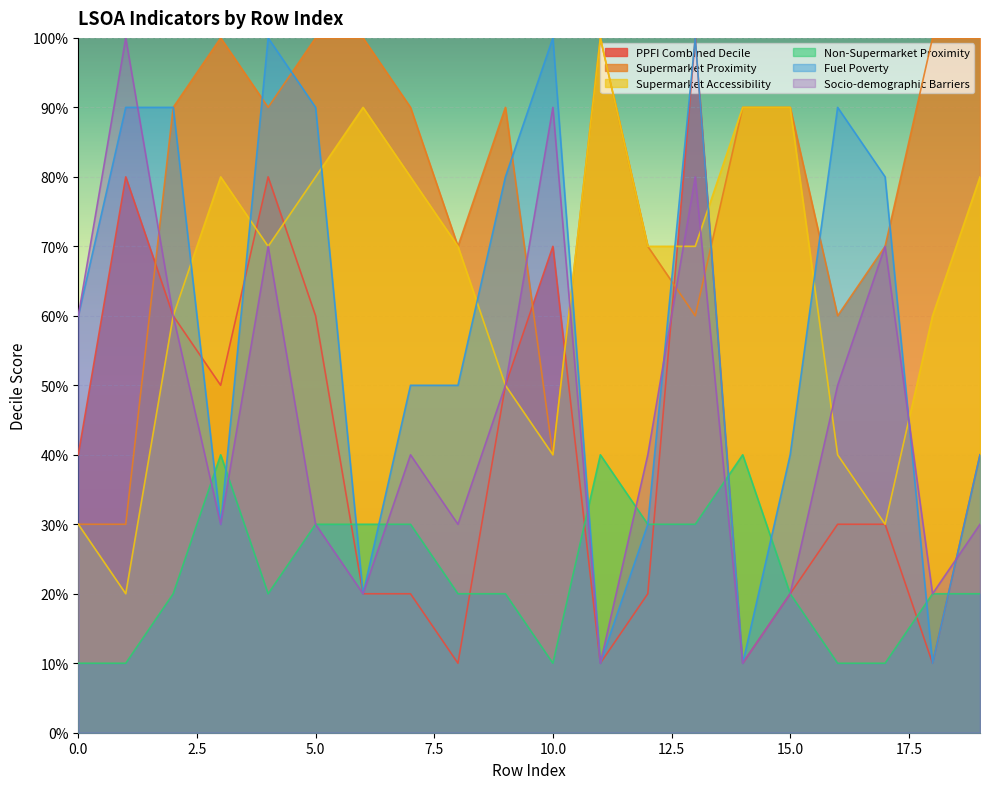

What is the difference between the maximum and second lowest values in the Socio-demographic Barriers series?

9